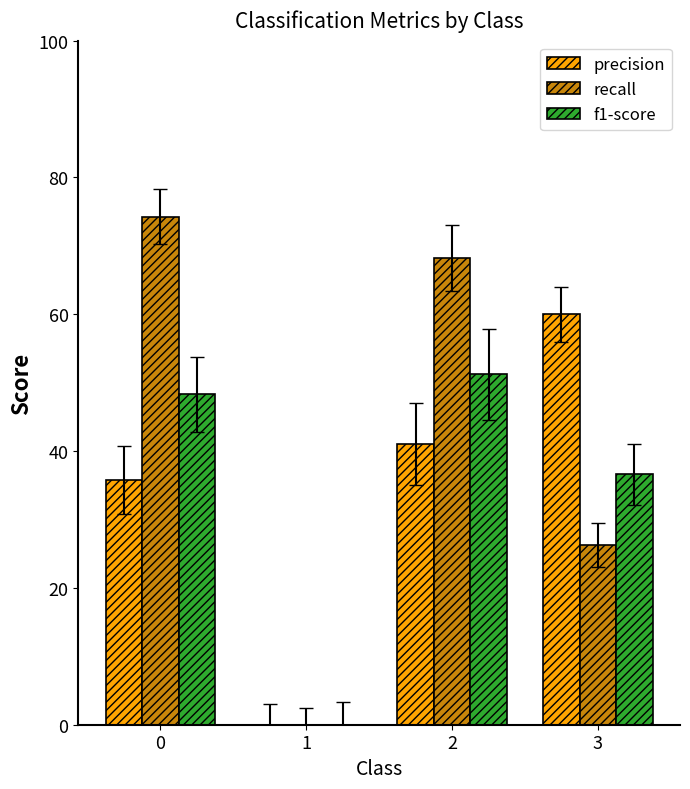

What are all the series names shown in the legend?

precision, recall, f1-score